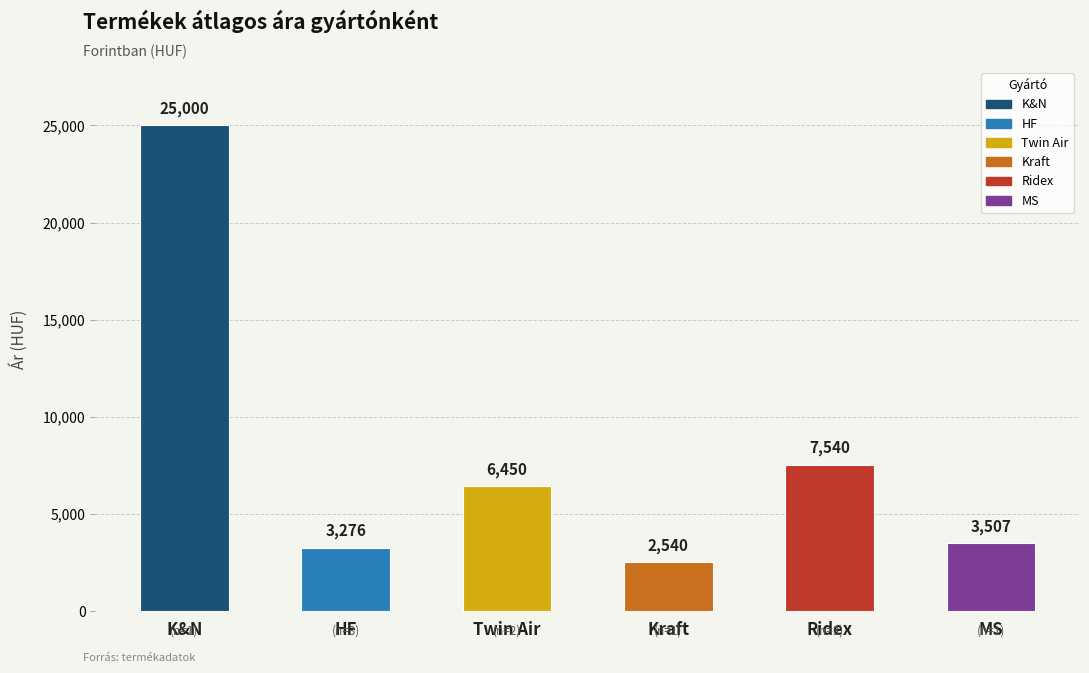

What is the greatest value displayed?

25000.0